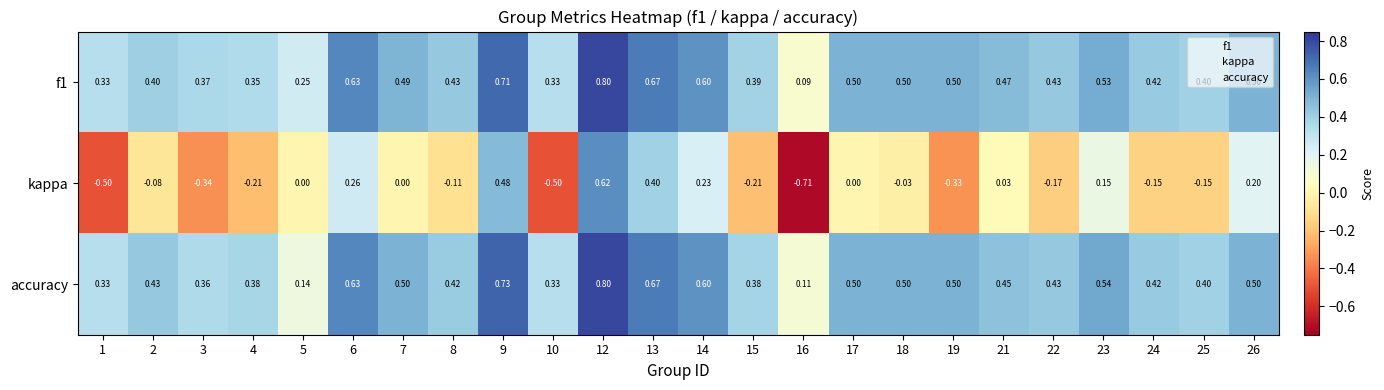

Which series has the largest range (max minus min)?

kappa